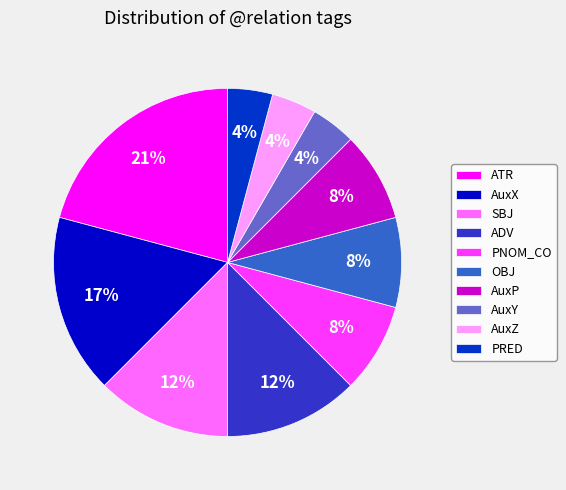

True or false: AuxX accounts for 29% of the total.

False